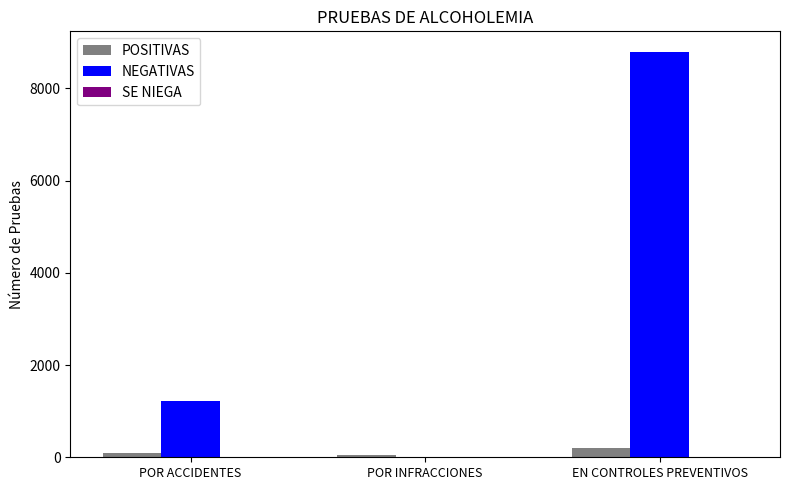

What is the highest value of the NEGATIVAS series?

8800